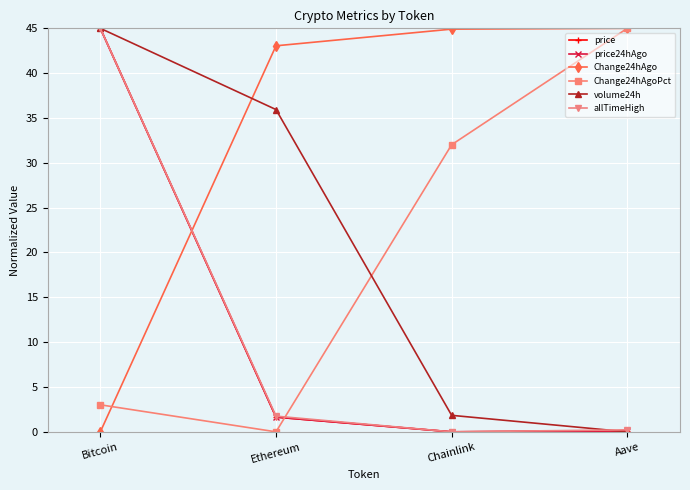

Count the number of categories in the chart.

4